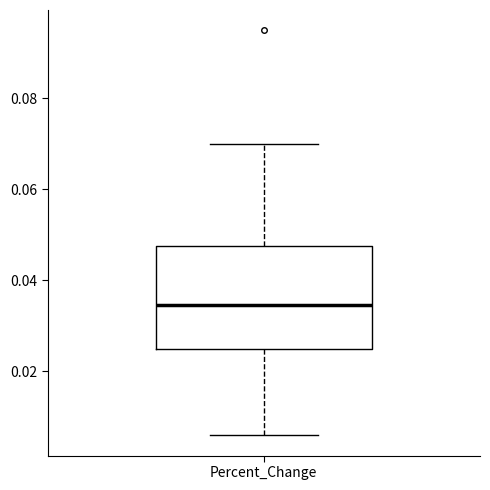

Read this box plot against the y-axis: the position of the median line, the range covered by the box, and the ends of both whiskers. The values are not printed on the chart, so give them approximately, as read against the axis.

median 0.034, box 0.024 to 0.048, whiskers 0.006 to 0.070